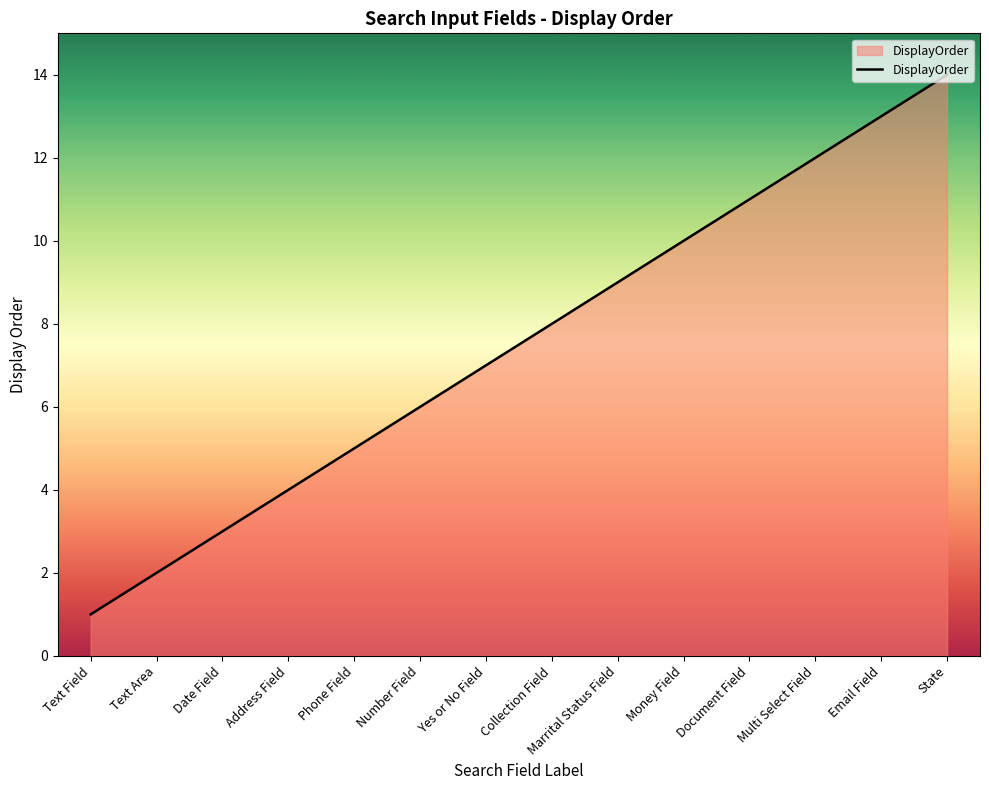

Which label corresponds to the smallest value in the chart?

Text Field